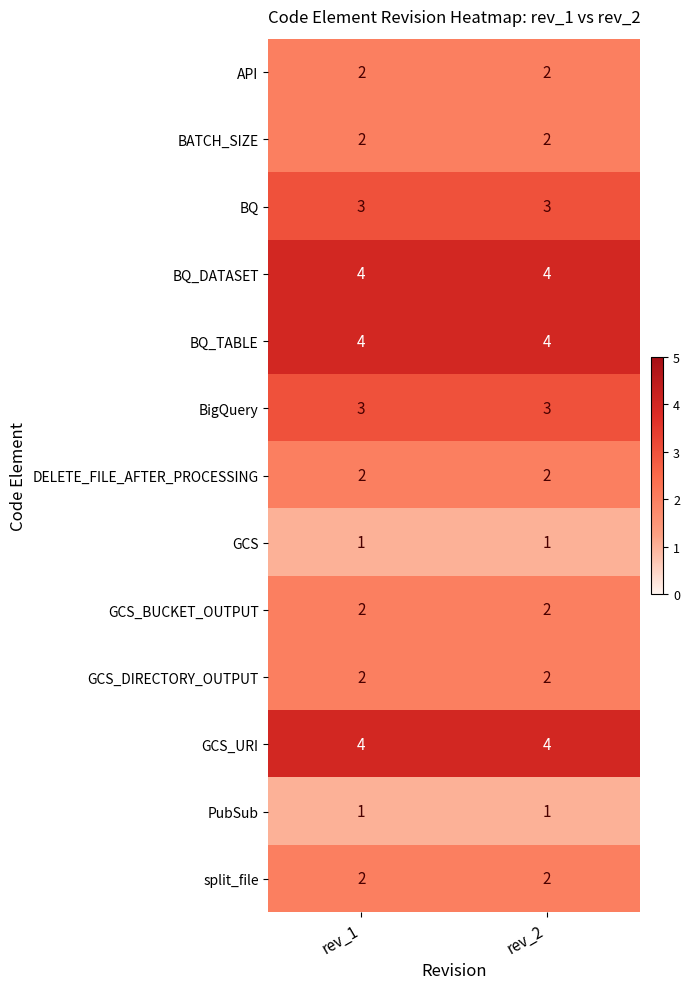

What is the greatest value displayed?

4